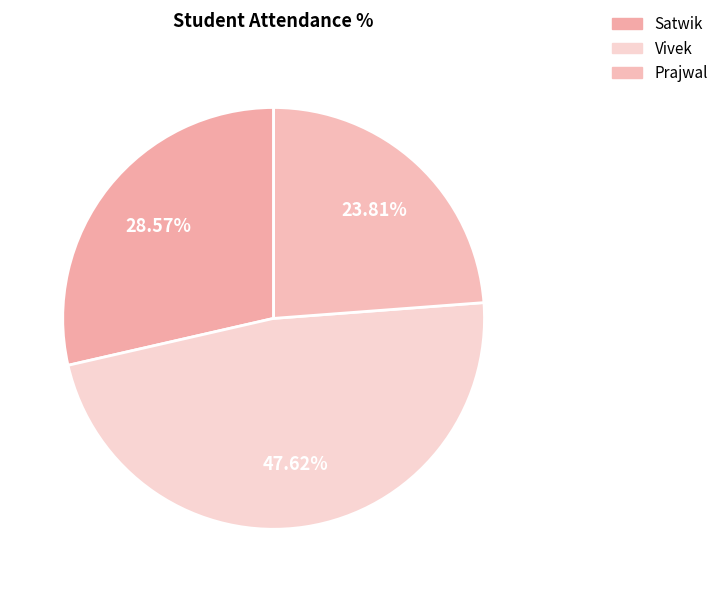

How many segments does this pie chart have?

3